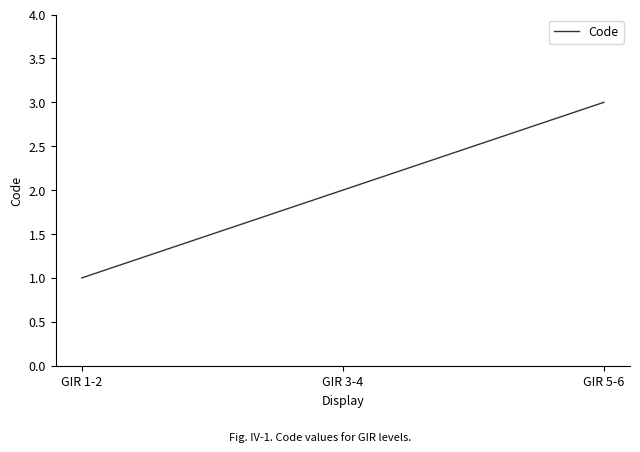

Does the chart have visible grid lines?

No